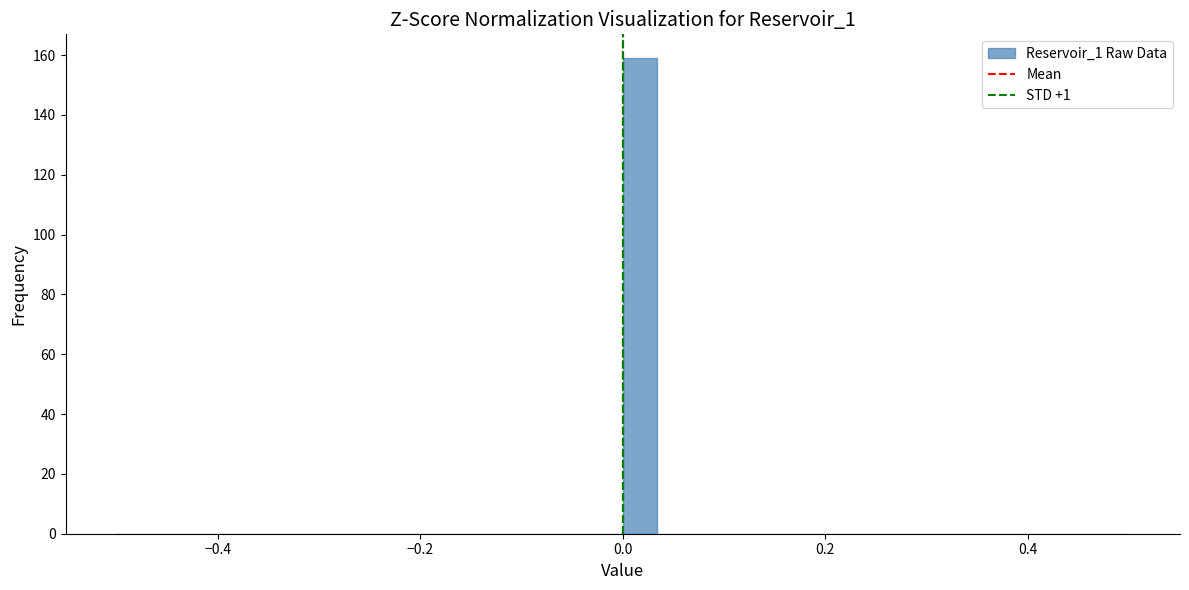

Around what value on the x-axis is the tallest bar? Give the approximate position of its centre, as read against the axis.

0.02